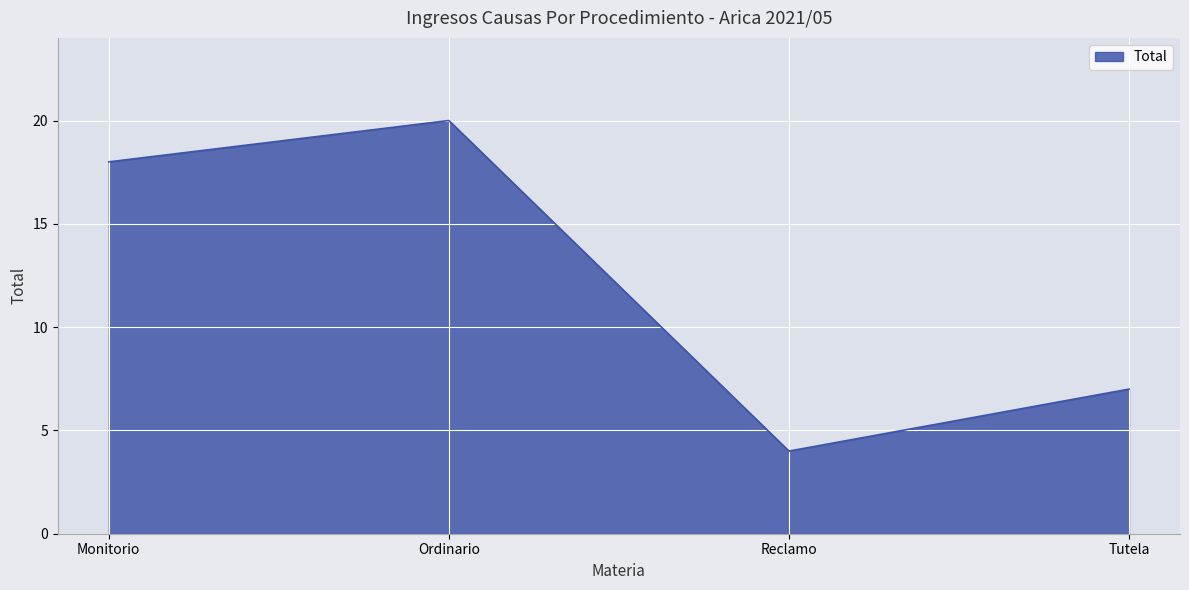

Reading left to right, transcribe all the data shown in this chart.

18	20	4	7